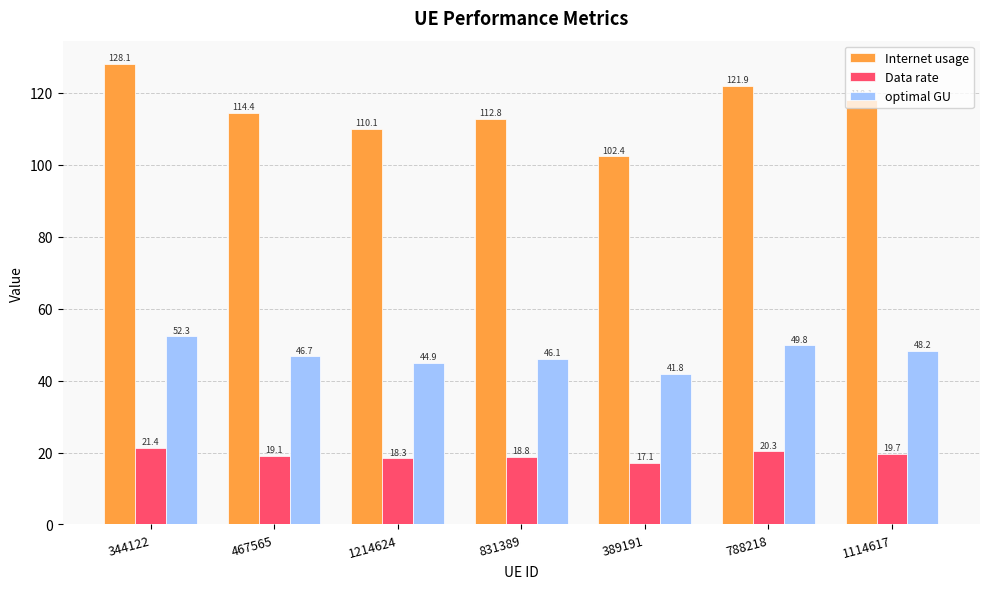

What position from the right is 831389?

4